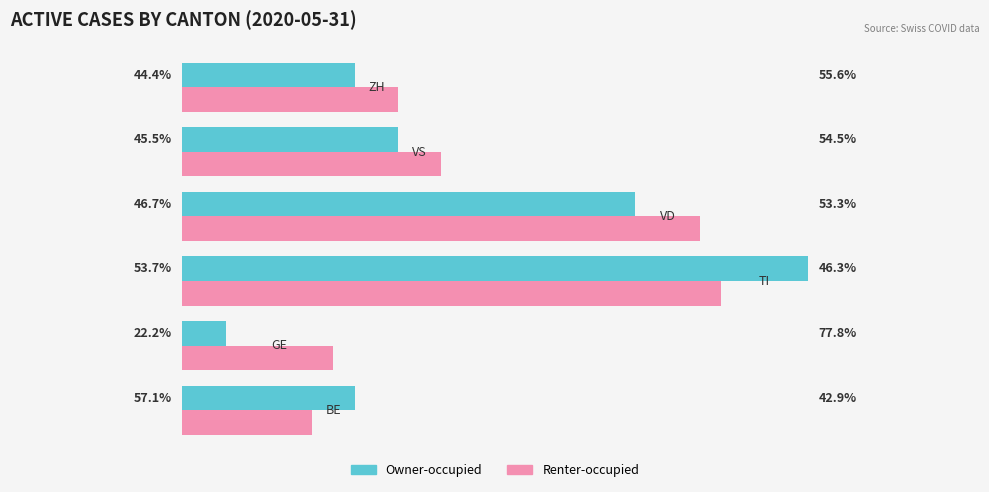

What is the lowest value of the Owner-occupied series?

2